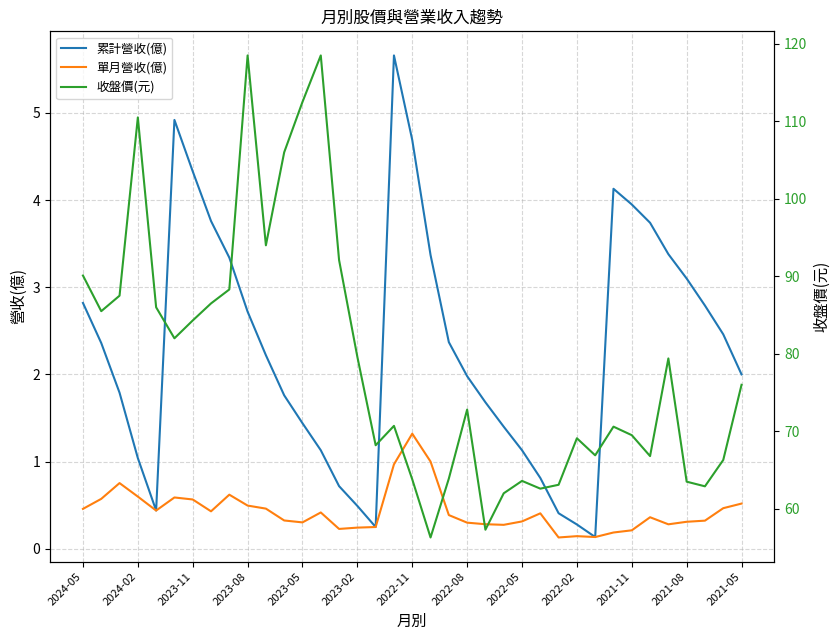

Reading left to right, list all the values displayed in this chart.

累計營收(億): 2.8	2.4	1.8	1.0	0.4	4.9	4.3	3.8	3.3	2.7	2.2	1.8	1.4	1.1	0.7	0.5	0.2	5.7	4.7	3.4	2.4	2.0	1.7	1.4	1.1	0.8	0.4	0.3	0.1	4.1	4.0	3.7	3.4	3.1	2.8	2.5	2.0
單月營收(億): 0.5	0.6	0.8	0.6	0.4	0.6	0.6	0.4	0.6	0.5	0.5	0.3	0.3	0.4	0.2	0.2	0.2	1.0	1.3	1.0	0.4	0.3	0.3	0.3	0.3	0.4	0.1	0.1	0.1	0.2	0.2	0.4	0.3	0.3	0.3	0.5	0.5
收盤價(元): 90.1	85.5	87.5	110.5	86.0	82.0	84.3	86.5	88.3	118.5	94.0	106.0	112.5	118.5	92.1	79.6	68.2	70.7	63.8	56.3	63.9	72.8	57.3	62.0	63.6	62.6	63.1	69.1	66.9	70.6	69.5	66.8	79.4	63.5	62.9	66.3	76.0